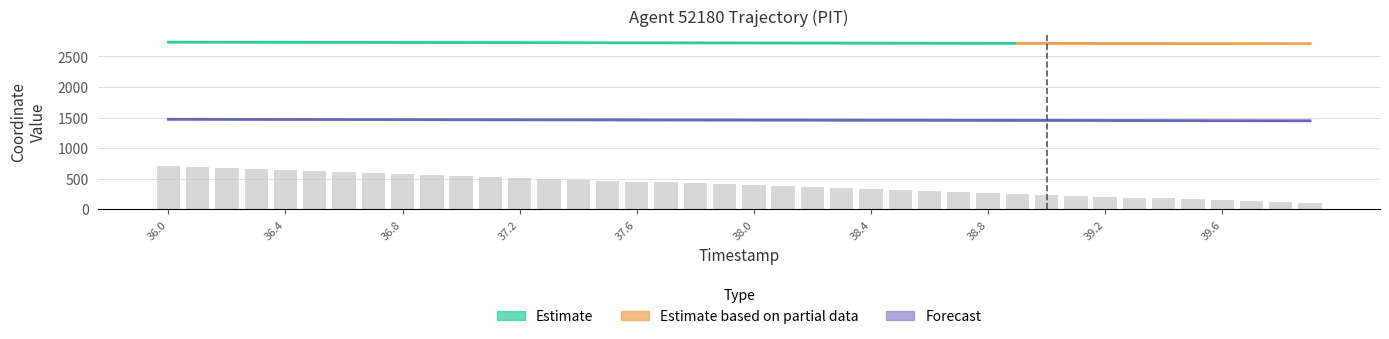

Where is X nearest to the value 400?

37.9